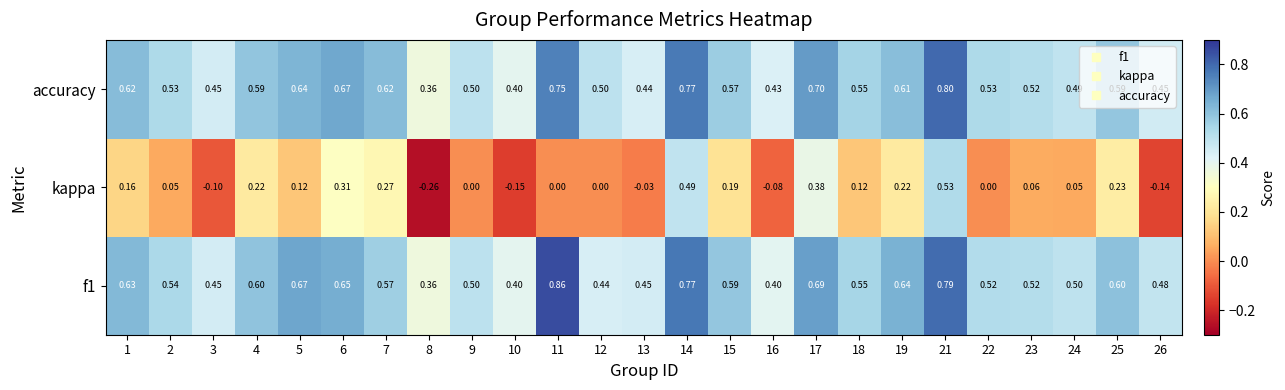

At which category is the sum across all series the highest?

21